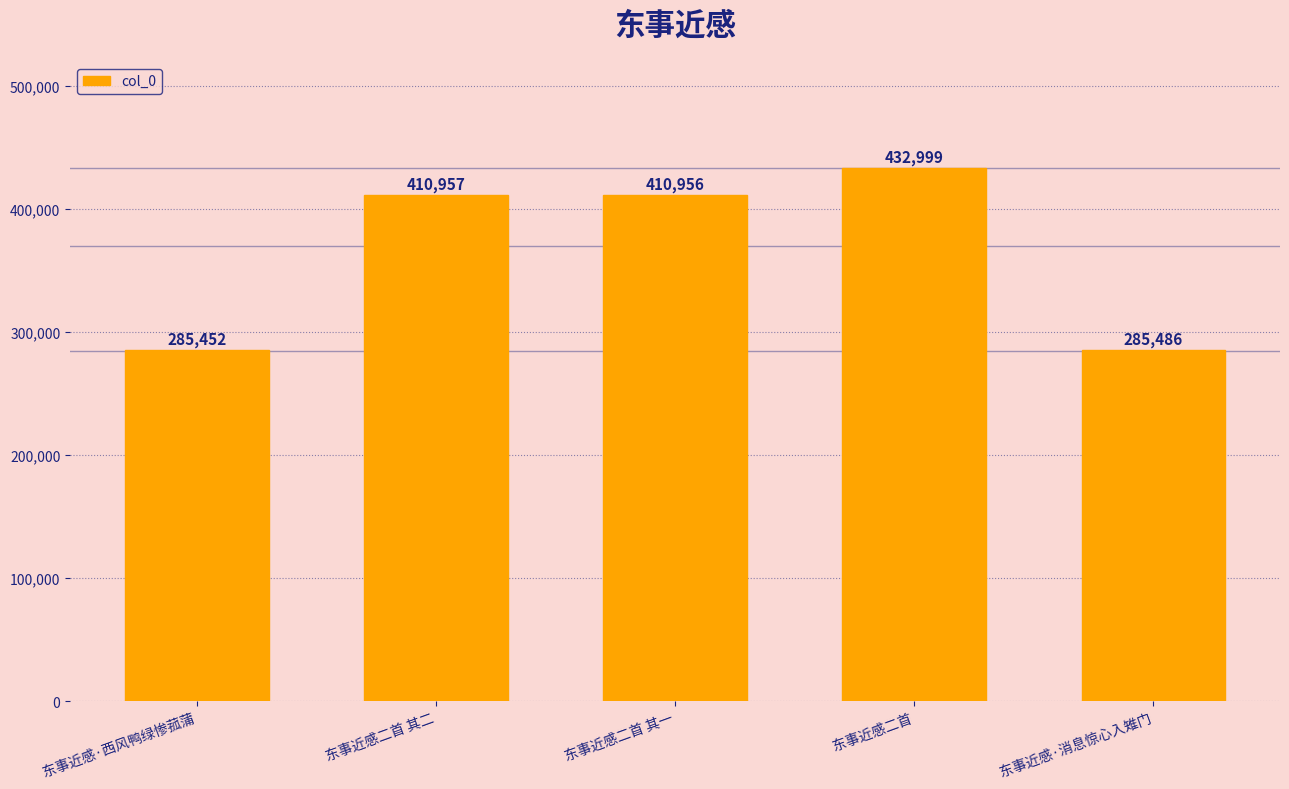

Count the number of data series in this chart.

1